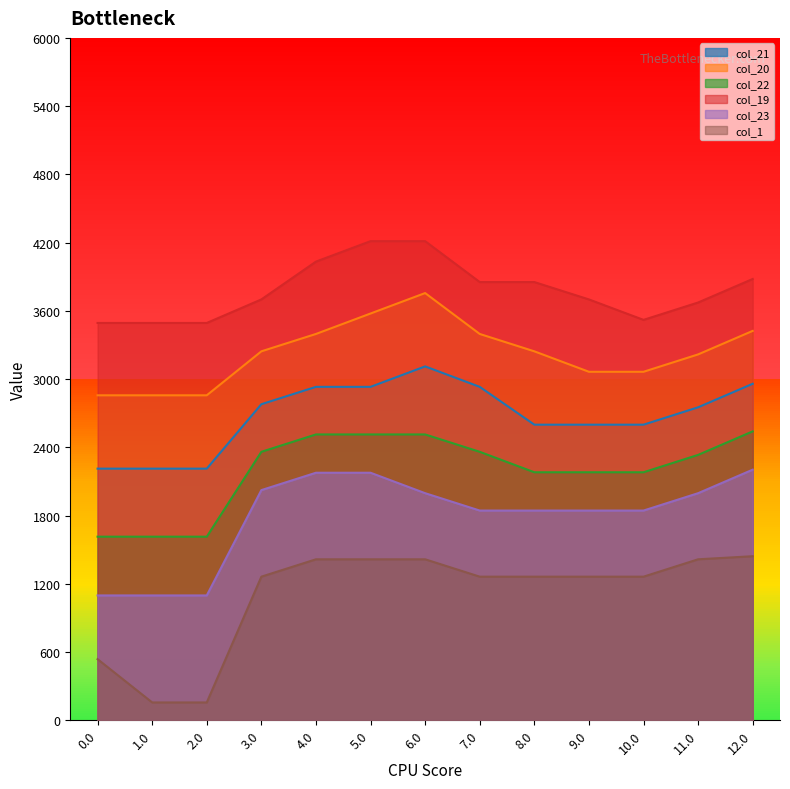

Which series has the largest total across all categories?

col_19